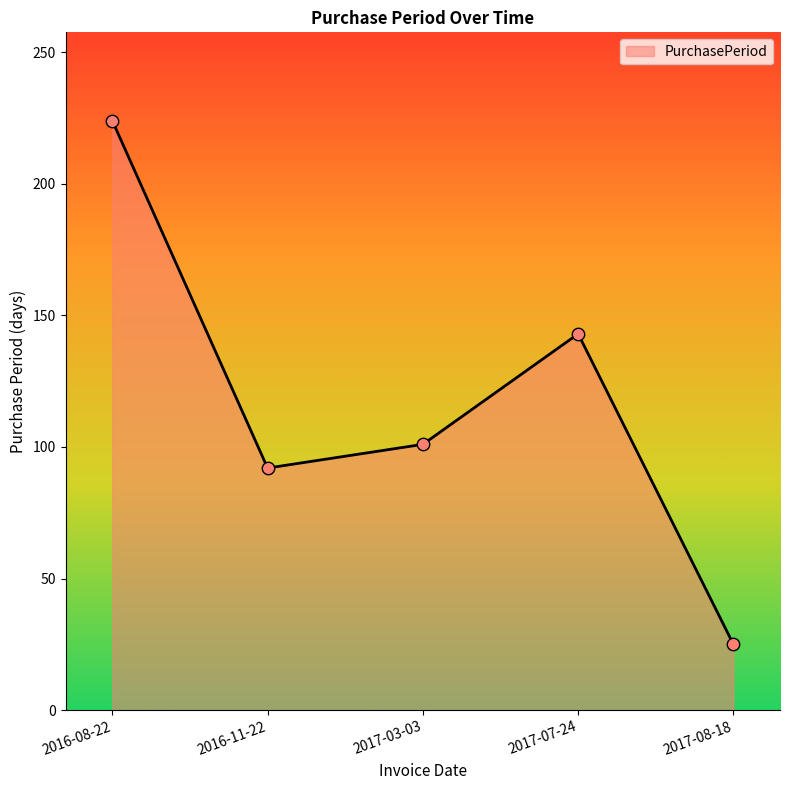

What is the change in value from 2016-08-22 to 2017-08-18?

-199